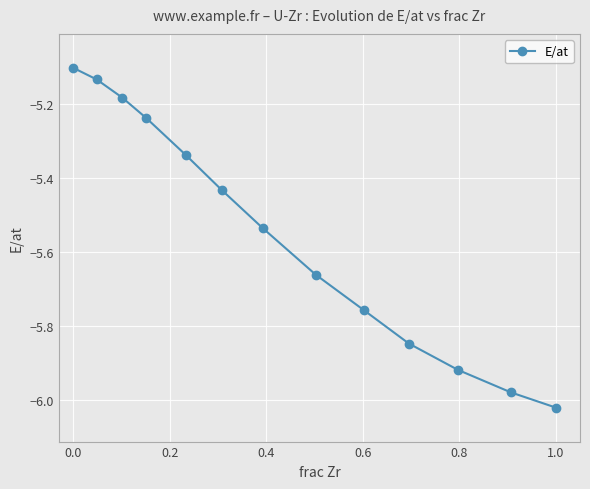

How many lines are shown in the chart?

1